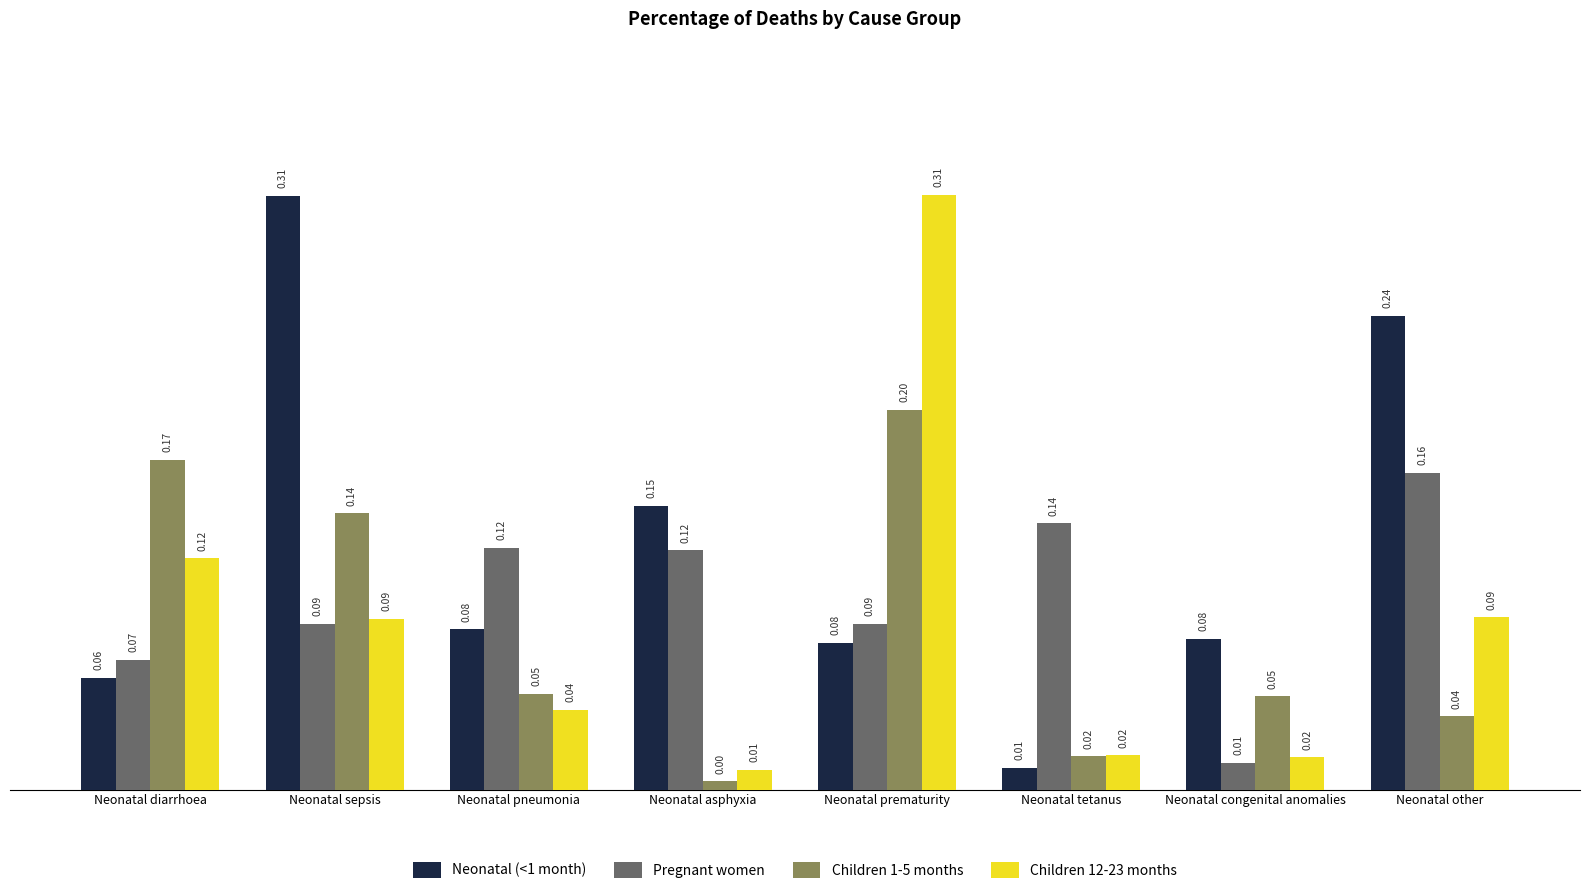

At Neonatal asphyxia, list the series in order from largest to smallest.

Neonatal (<1 month), Pregnant women, Children 12-23 months, Children 1-5 months